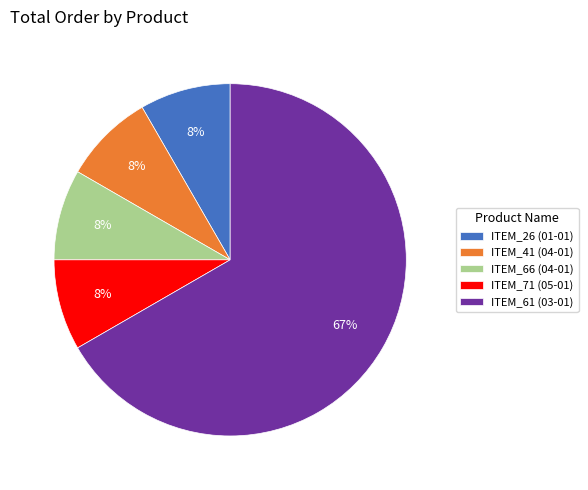

True or false: ITEM_41 (04-01) accounts for 1% of the total.

False